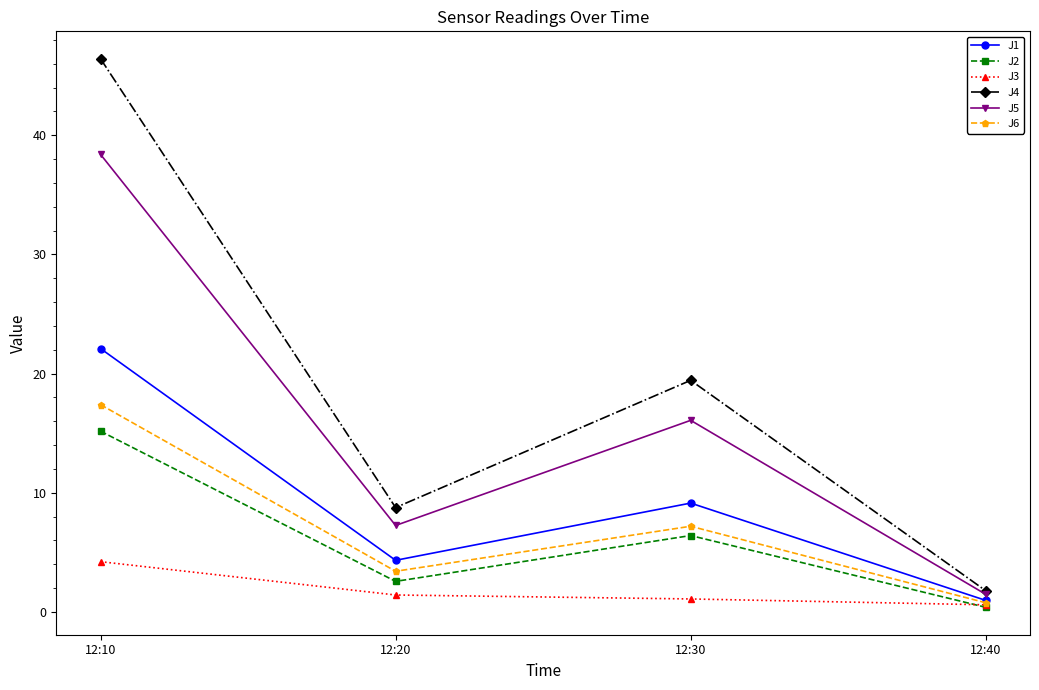

Which series changed the most between 12:10 and 12:30?

J4